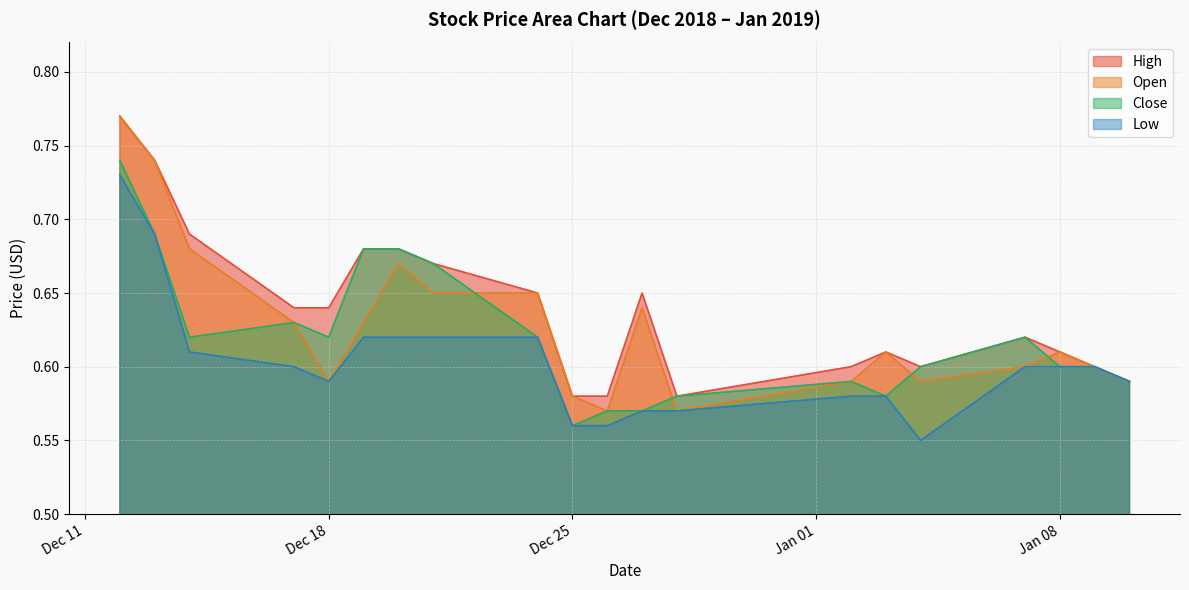

Rank the series by their maximum value, from lowest to highest.

Low, Close, High, Open